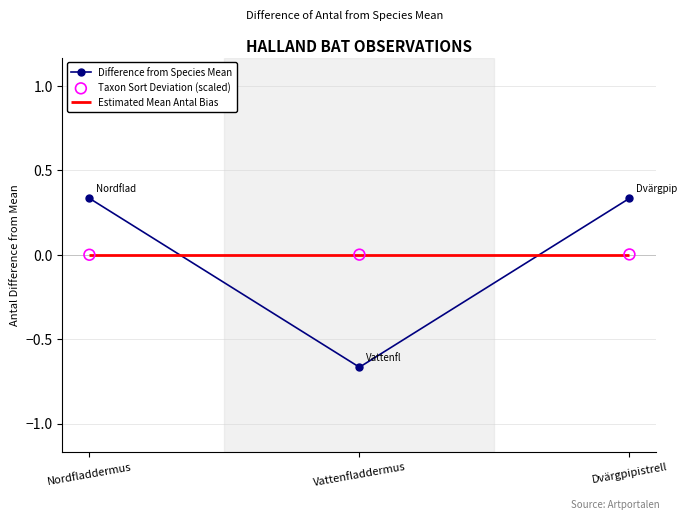

Which series contains the highest Y value?

Difference from Species Mean